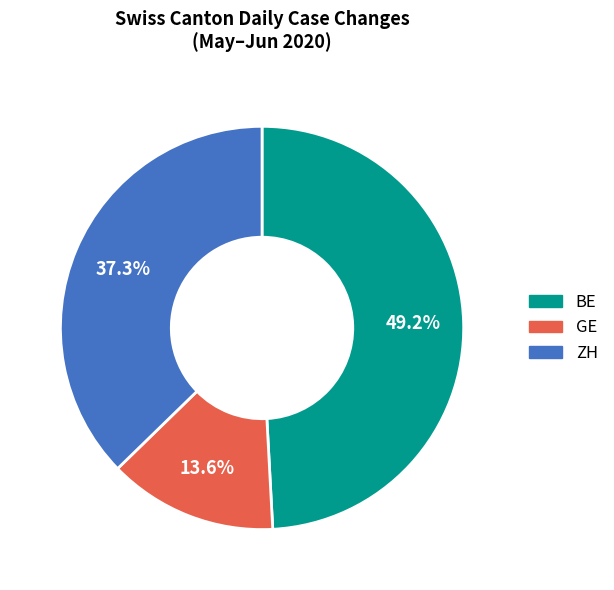

How many segments does this pie chart have?

3